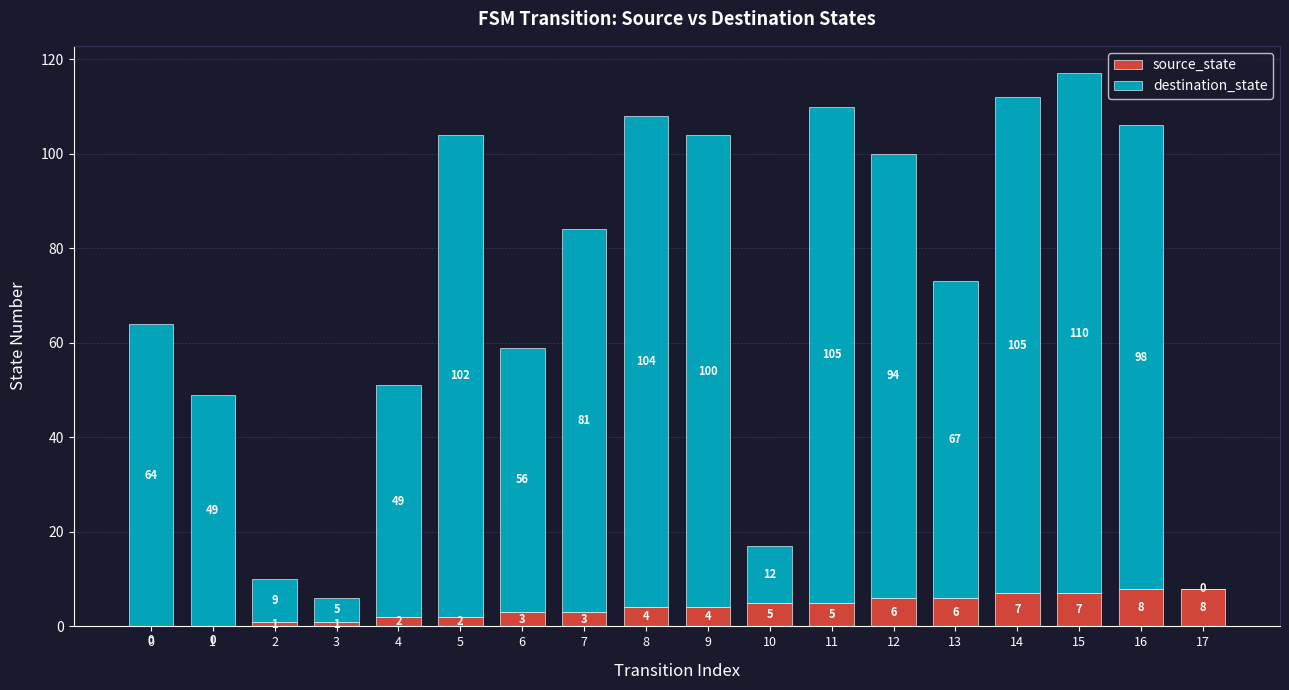

What is the total value across all series at 15?

117